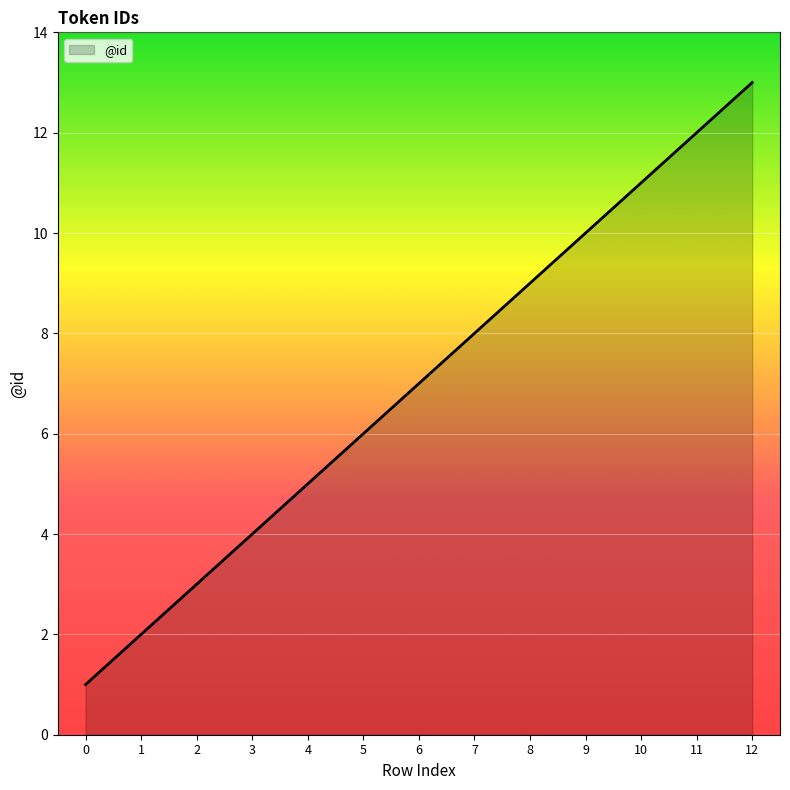

Is it true that the value at 5 is 2?

False